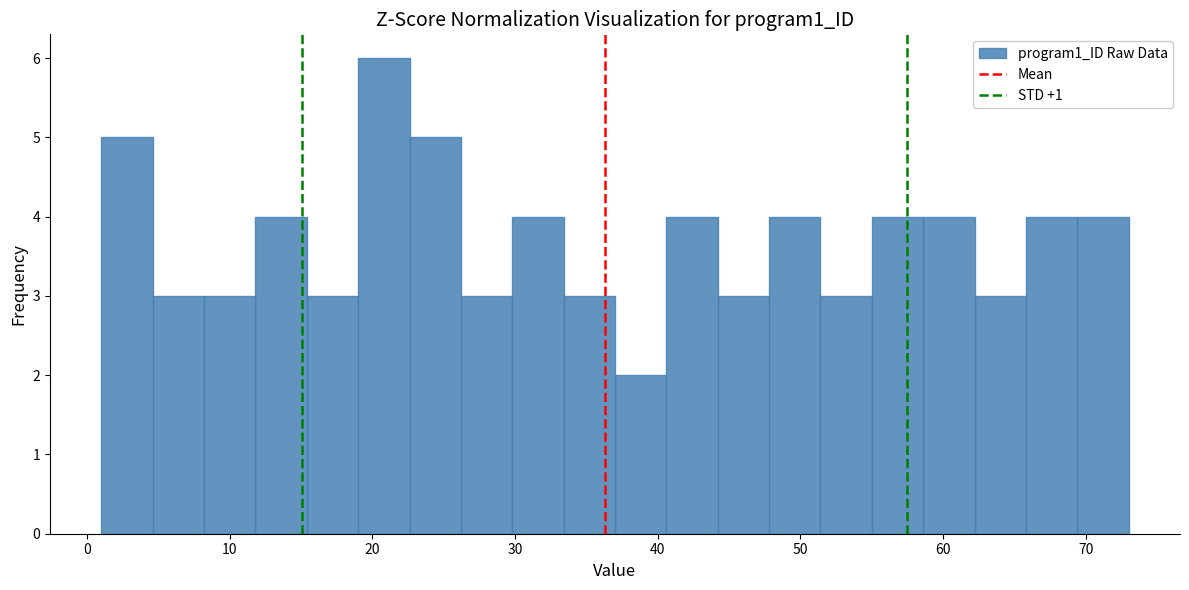

Read against the x-axis, roughly where is the centre of the tallest bar?

21